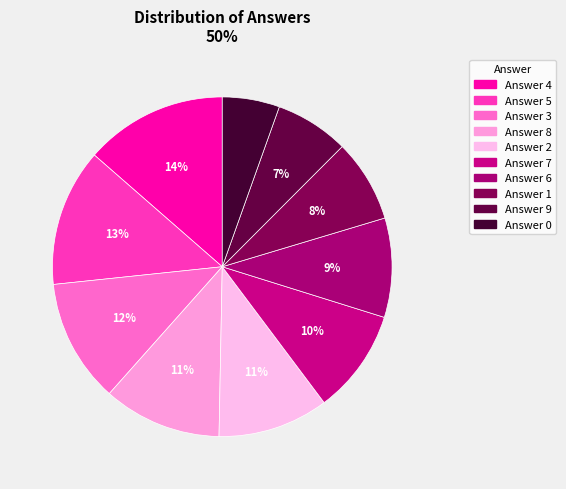

Count the number of slices in the pie.

10